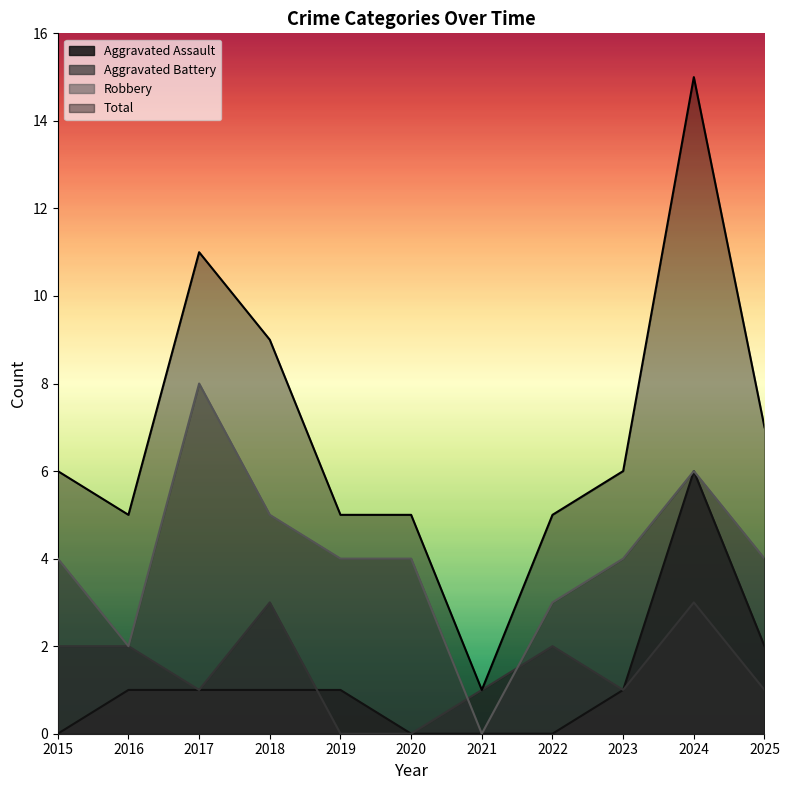

True or false: Aggravated Battery has a value of 1 at 2019.

False